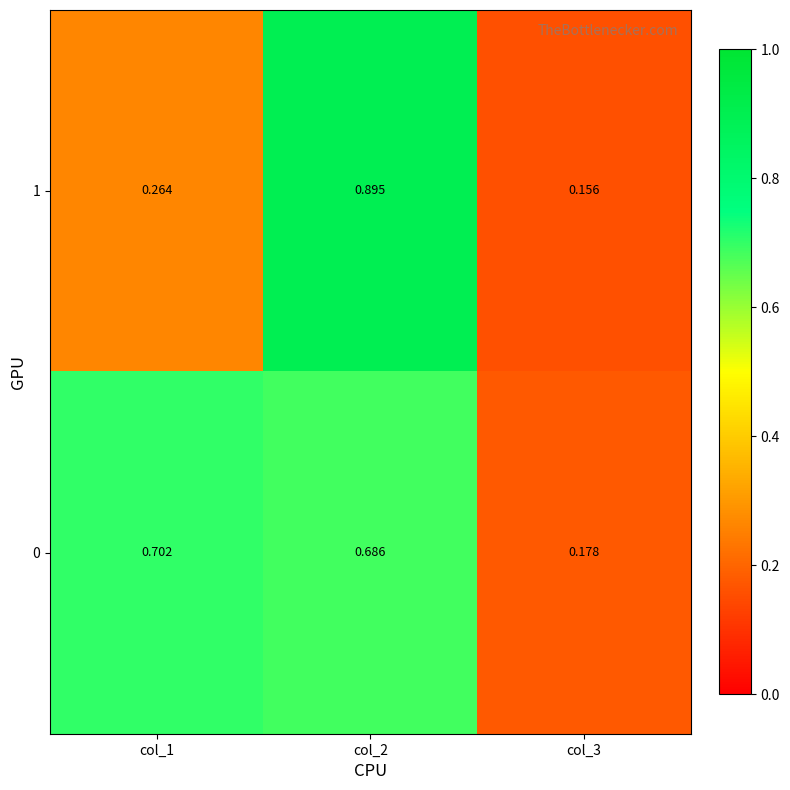

What is the minimum value shown in the chart?

0.2